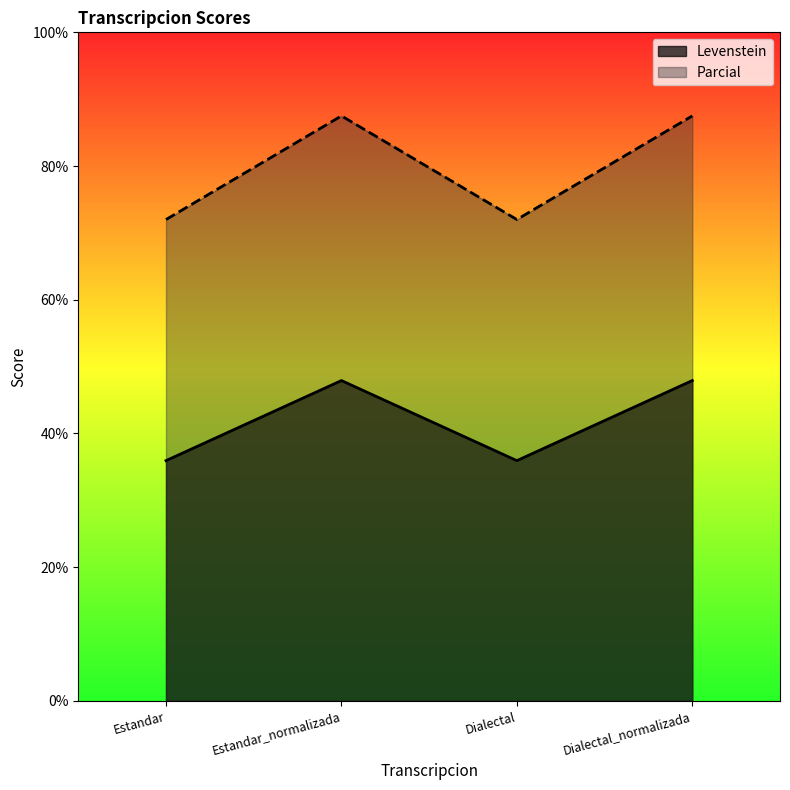

What is the total value across all series at Dialectal_normalizada?

135.4